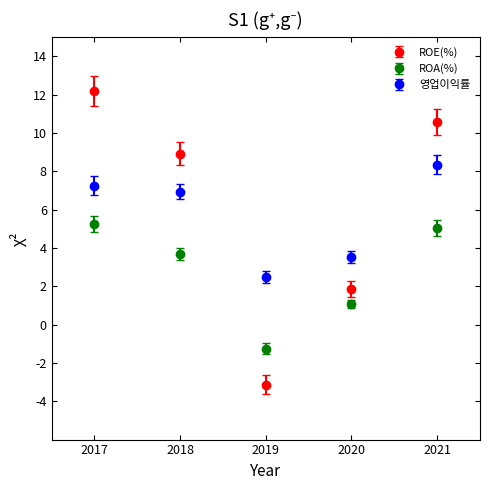

Between 2017 and 2019, which series saw the biggest shift?

ROE(%)